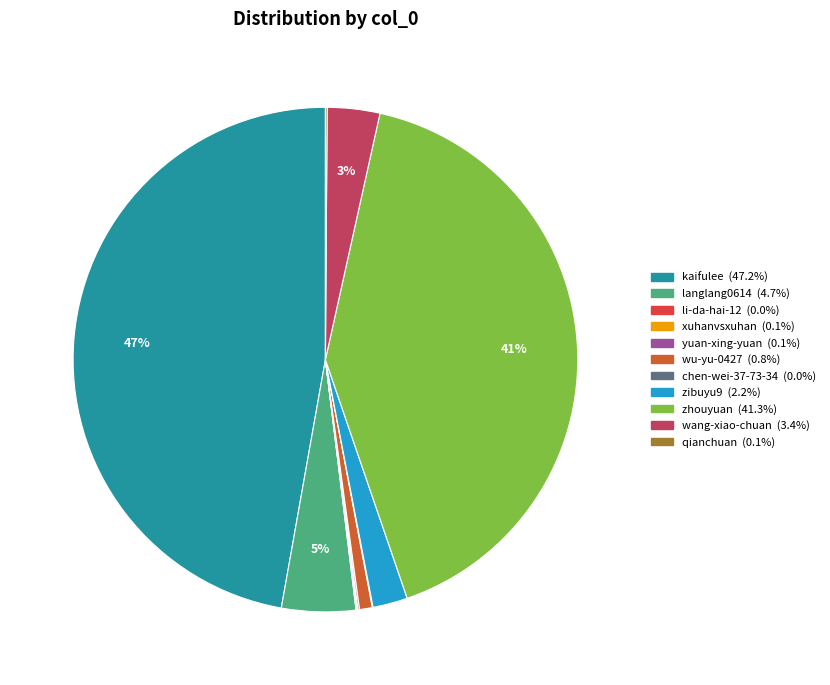

True or false: langlang0614 accounts for 1% of the total.

False